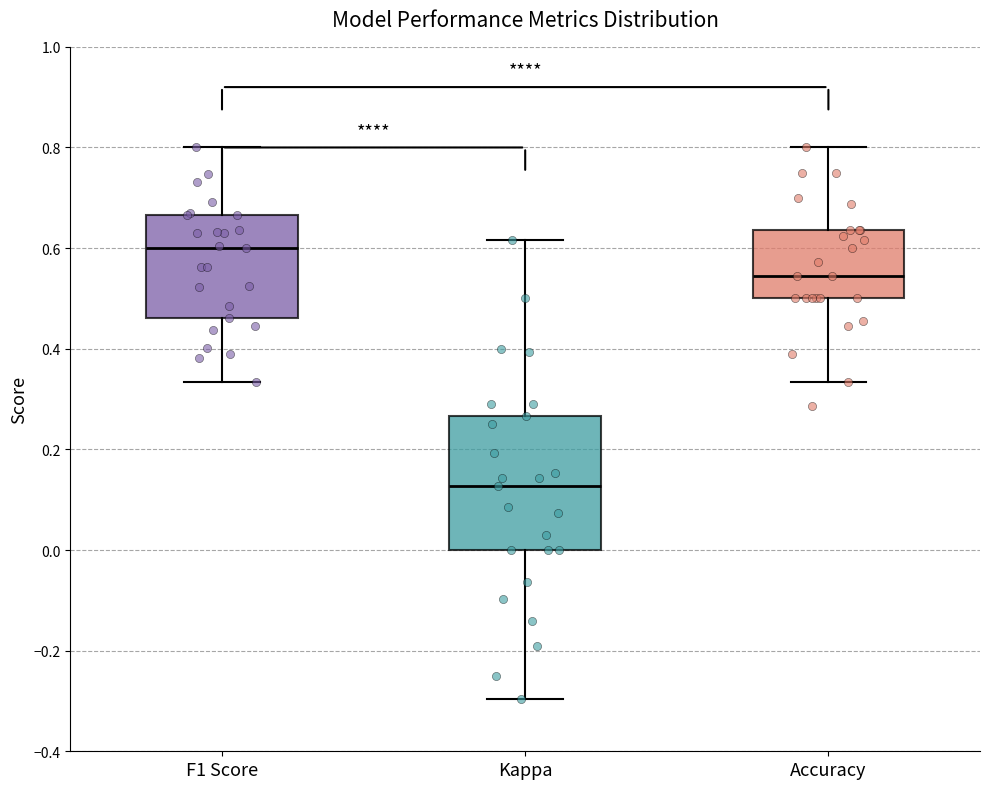

Reading left to right, transcribe this box plot: for each box, give where its median line is, the range the box spans, and where its two whiskers end, as read against the y-axis. The values are not printed on the chart, so give them approximately, as read against the axis.

F1 Score: median 0.60, box 0.46 to 0.66, whiskers 0.34 to 0.80
Kappa: median 0.12, box 0.00 to 0.26, whiskers -0.30 to 0.62
Accuracy: median 0.54, box 0.50 to 0.64, whiskers 0.34 to 0.80